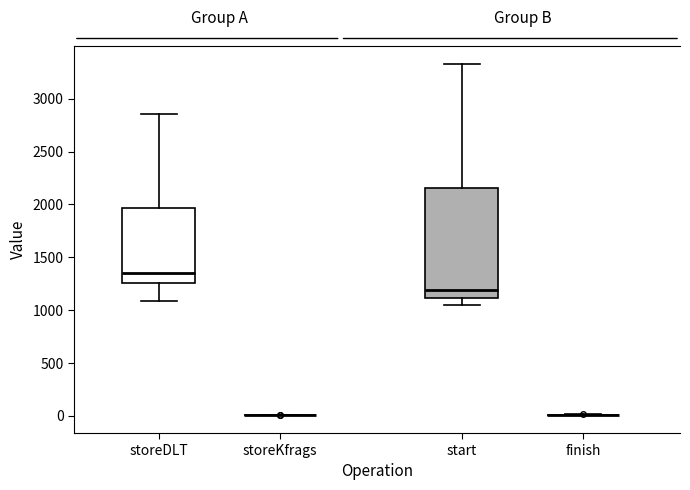

Reading left to right, read every box against the y-axis: the position of its median line, the range the box covers, and the ends of its whiskers. The values are not printed on the chart, so give them approximately, as read against the axis.

storeDLT: median 1350, box 1250 to 1950, whiskers 1100 to 2850
storeKfrags: box collapsed to a line at 0, whiskers 0 to 0
start: median 1200, box 1100 to 2150, whiskers 1050 to 3350
finish: box collapsed to a line at 0, whiskers 0 to 0